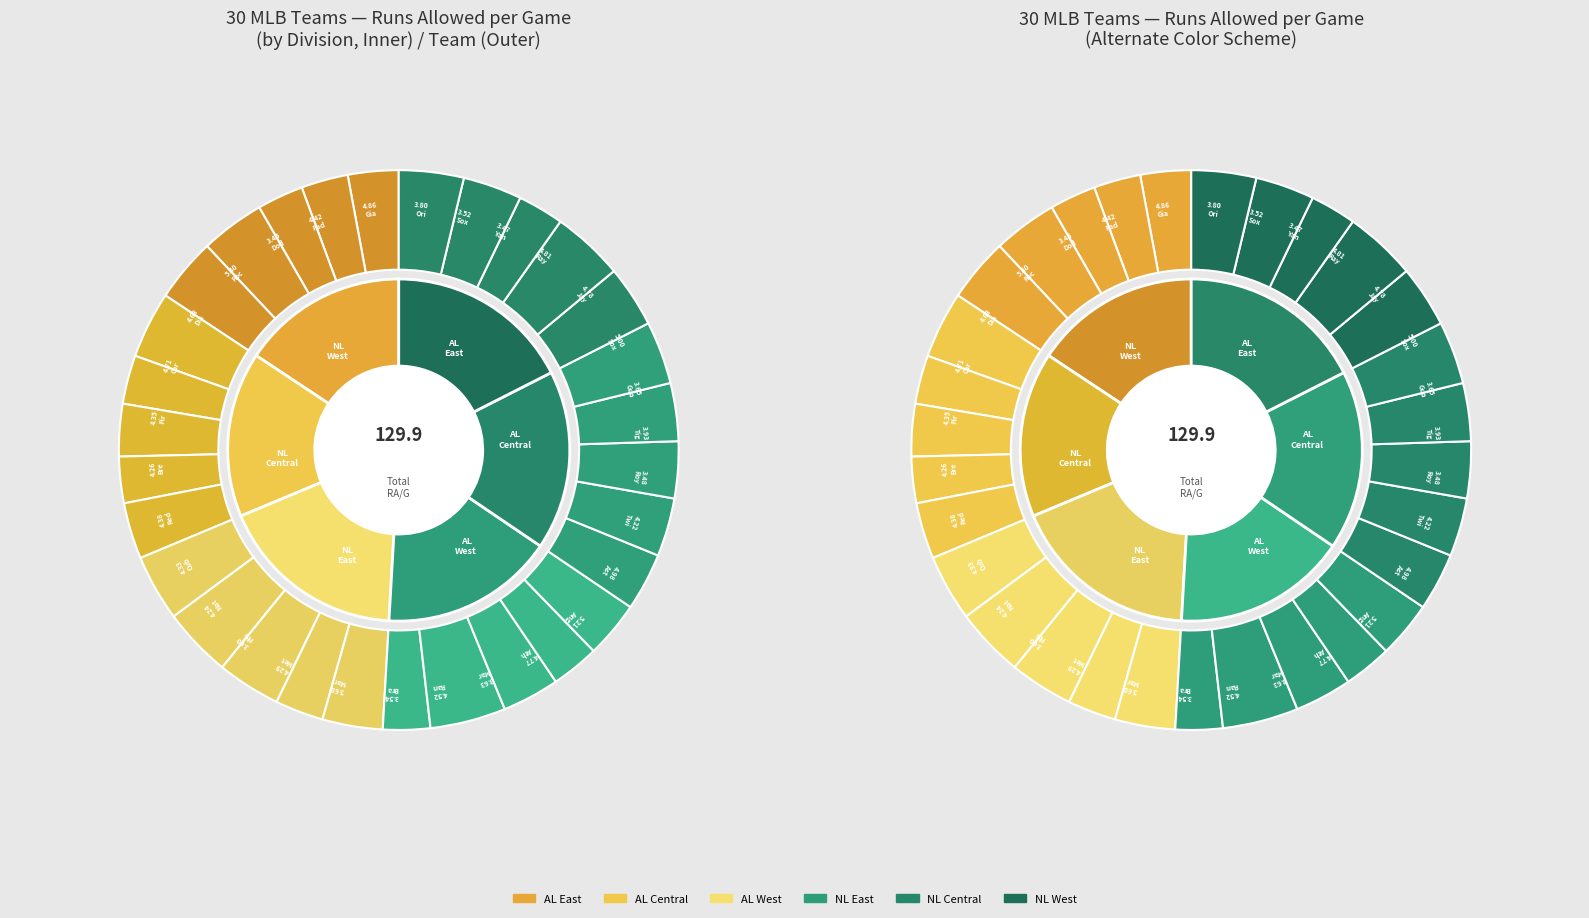

Count the number of slices in the pie.

30